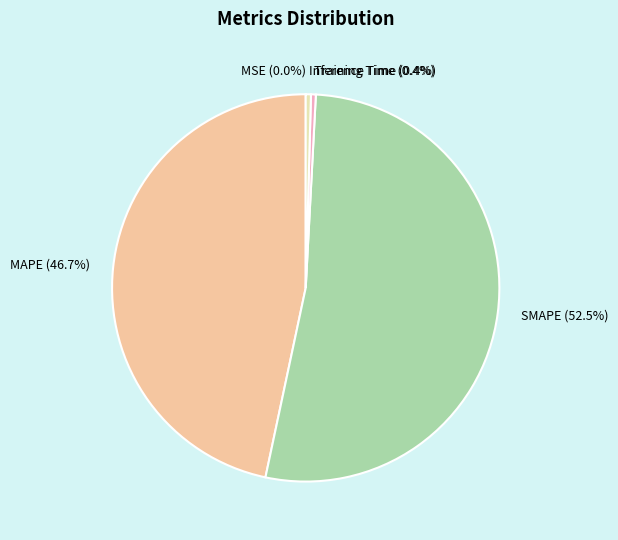

Which category accounts for the majority?

SMAPE